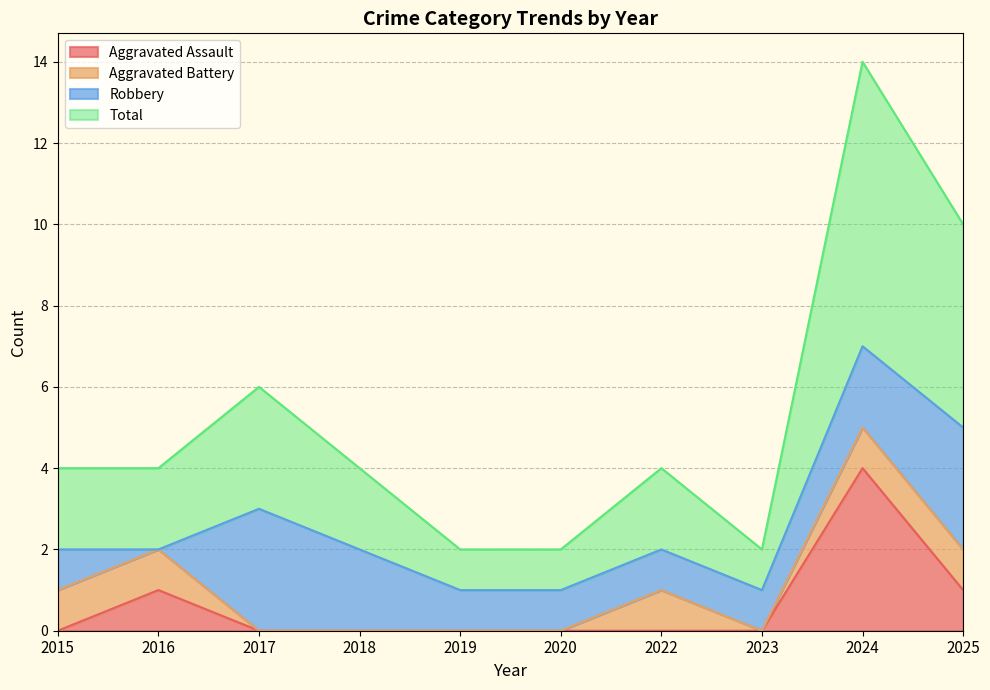

How many interior local peaks does the Aggravated Assault series have?

2